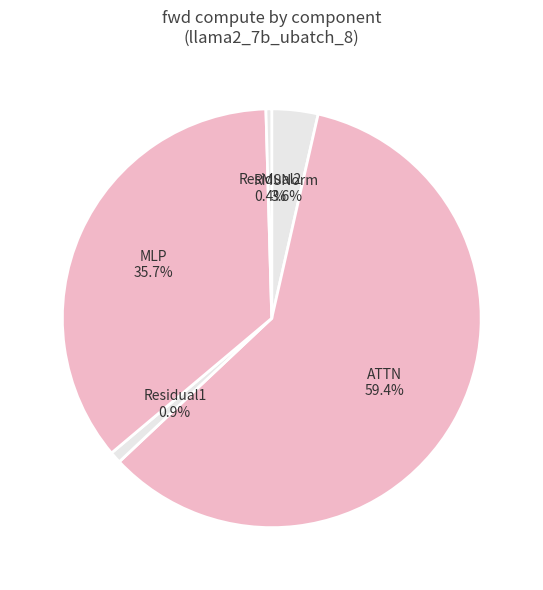

Does ATTN account for over 50% of the chart?

Yes